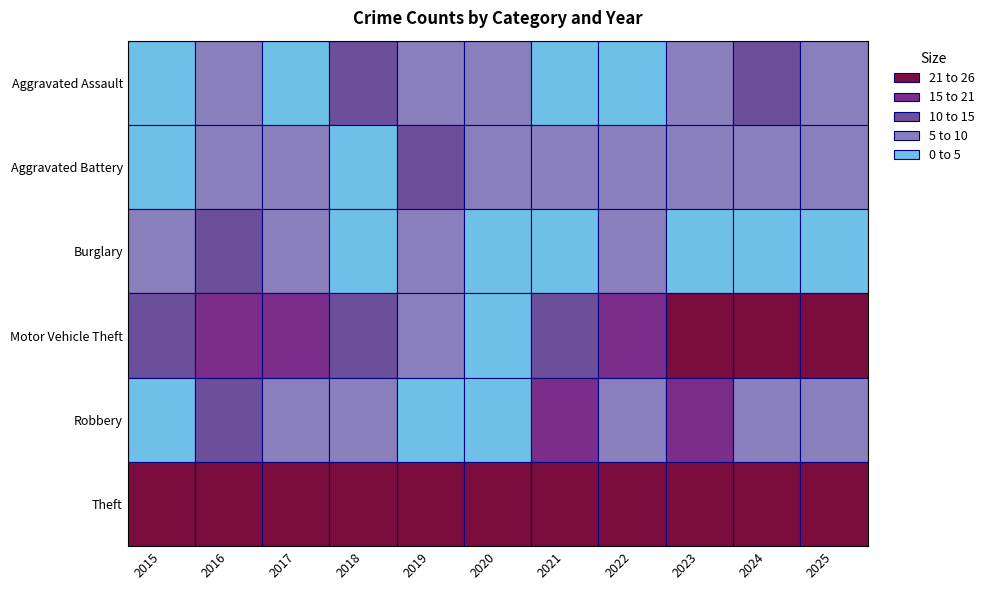

Reading left to right, list all the values displayed in this chart.

Aggravated Assault: 4	8	3	10	9	7	4	4	8	13	6
Aggravated Battery: 4	5	6	4	12	7	5	7	8	8	9
Burglary: 6	11	6	4	5	3	3	5	2	3	1
Motor Vehicle Theft: 10	16	18	10	6	4	11	19	91	47	42
Robbery: 4	13	6	8	4	3	17	6	17	7	5
Theft: 47	57	51	45	41	26	28	35	40	53	49